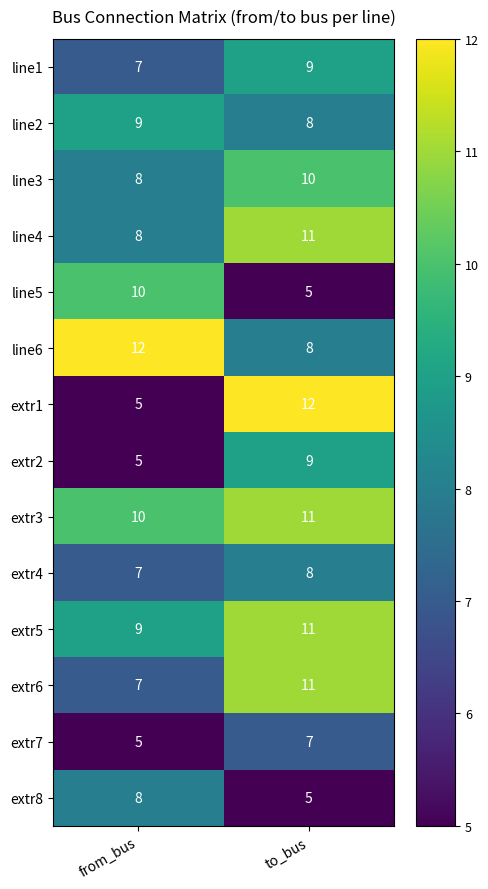

List the labels in order of extr4 value, smallest first.

from_bus, to_bus